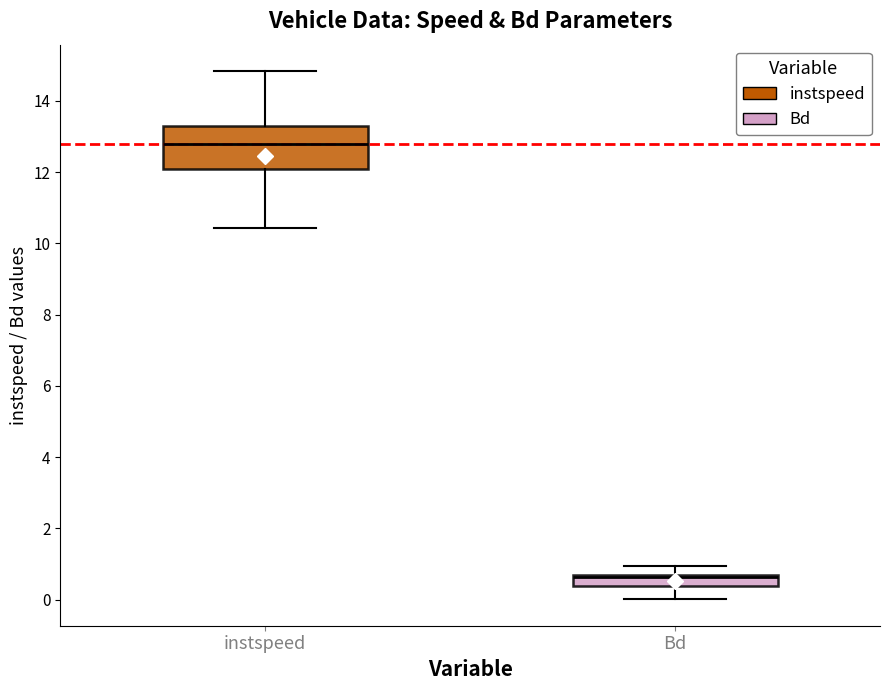

Comparing the boxes themselves (not the whiskers), which one is the tallest?

instspeed